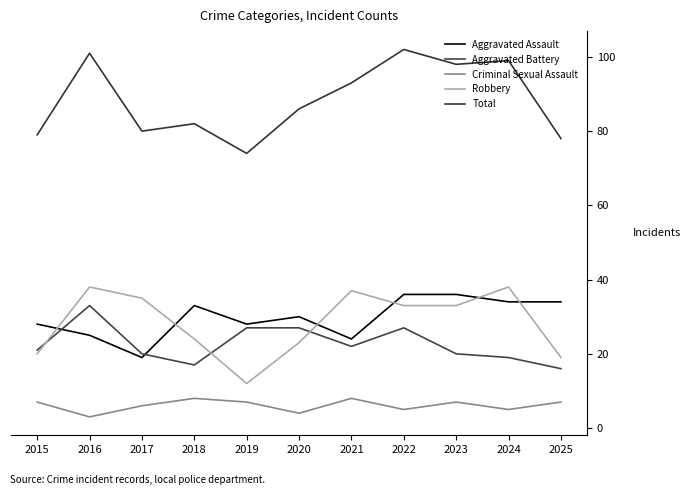

Is this an area chart (filled region under the line)?

No